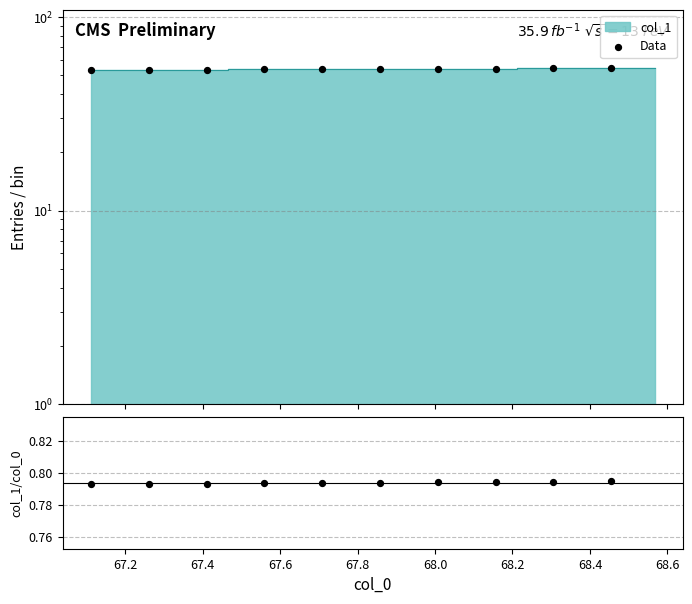

Which series reaches the minimum Y coordinate?

col_1/col_0